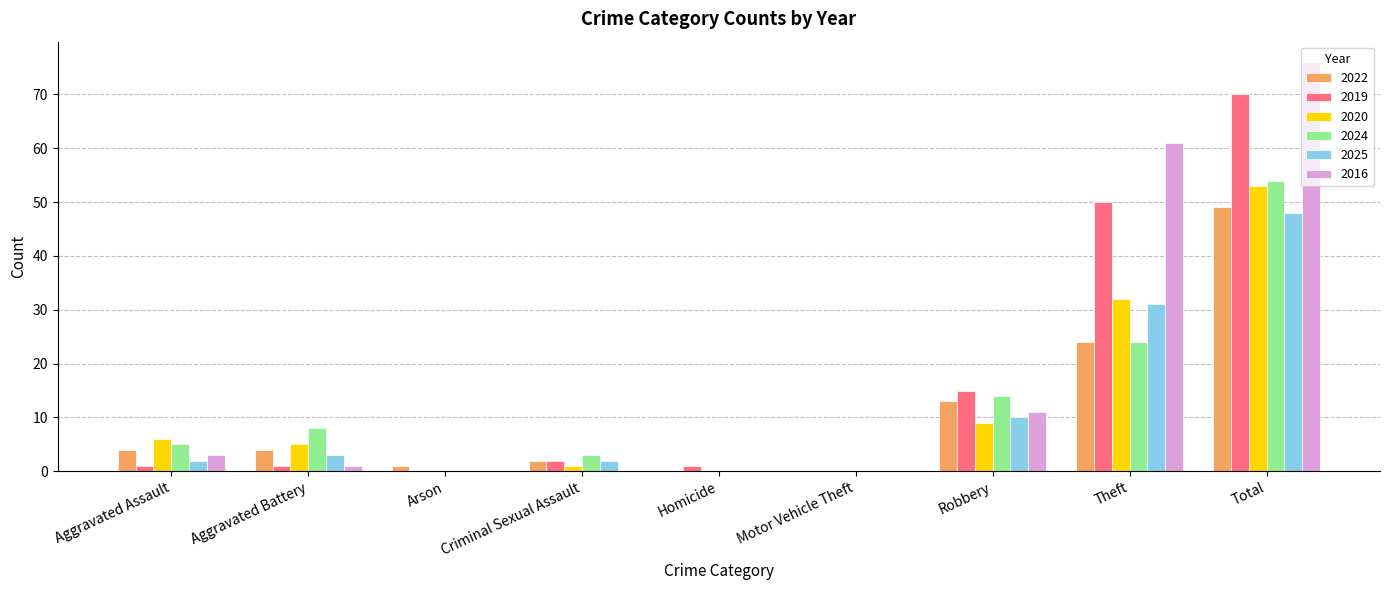

Are the bars horizontal?

No